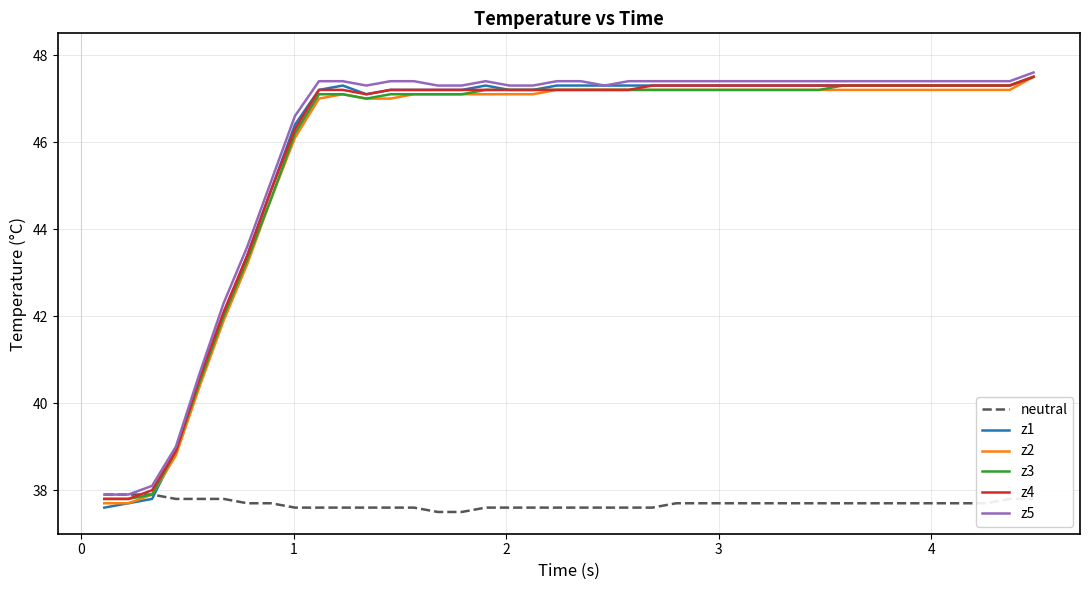

Which series has the largest range (max minus min)?

z1